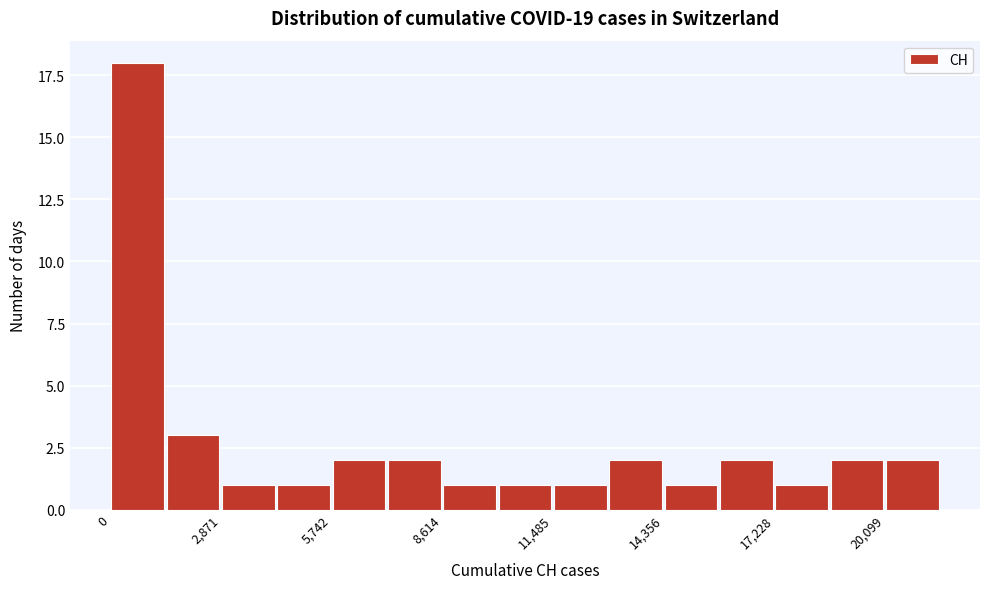

Around what value on the x-axis is the tallest bar? Give the approximate position of its centre, as read against the axis.

500